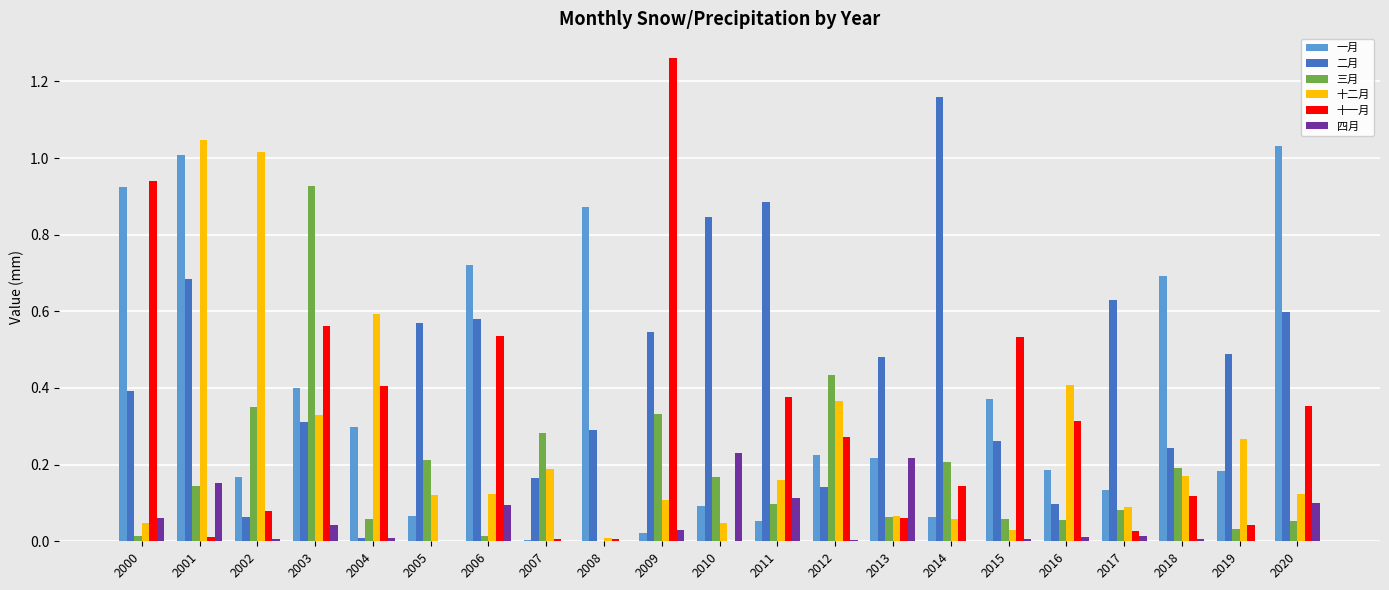

Which series changed the most between 2008 and 2019?

一月